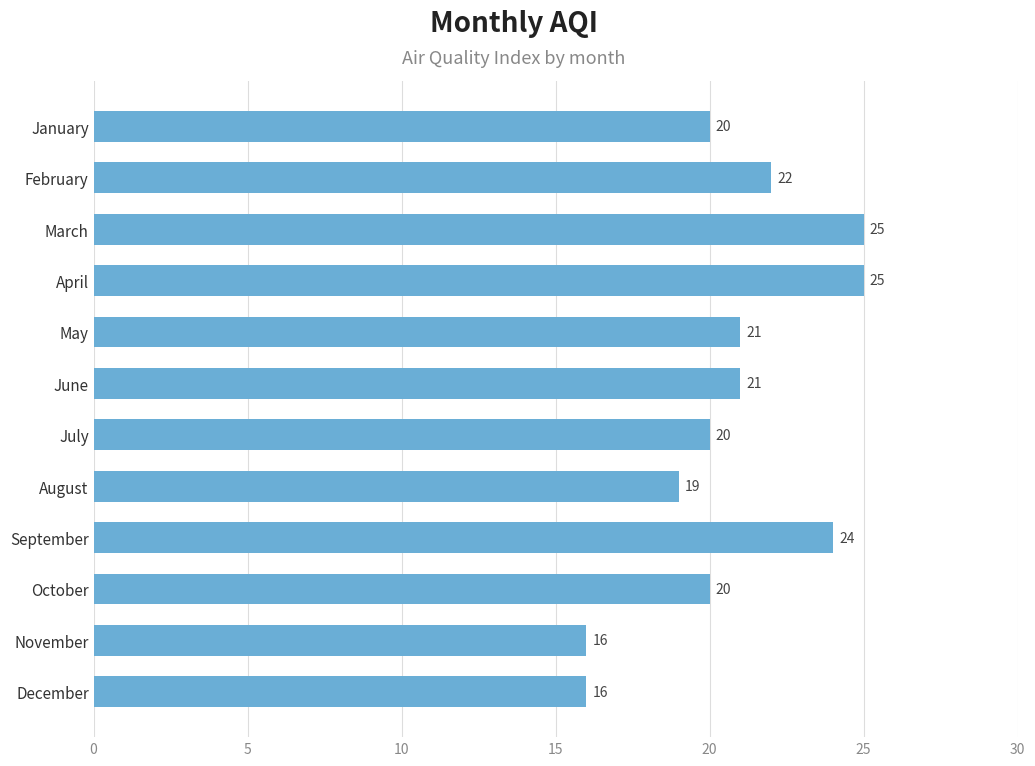

True or false: the data shows 25 at March.

True